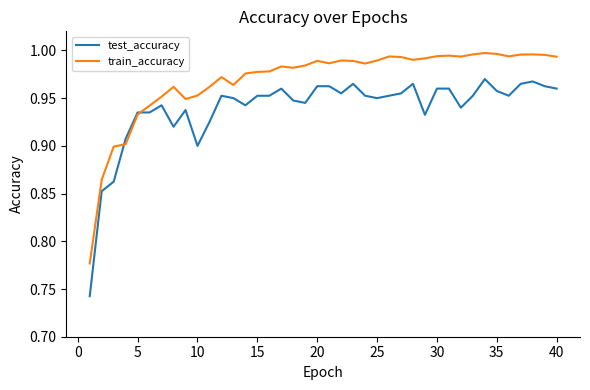

Rank the series by their average value, from highest to lowest.

train_accuracy, test_accuracy